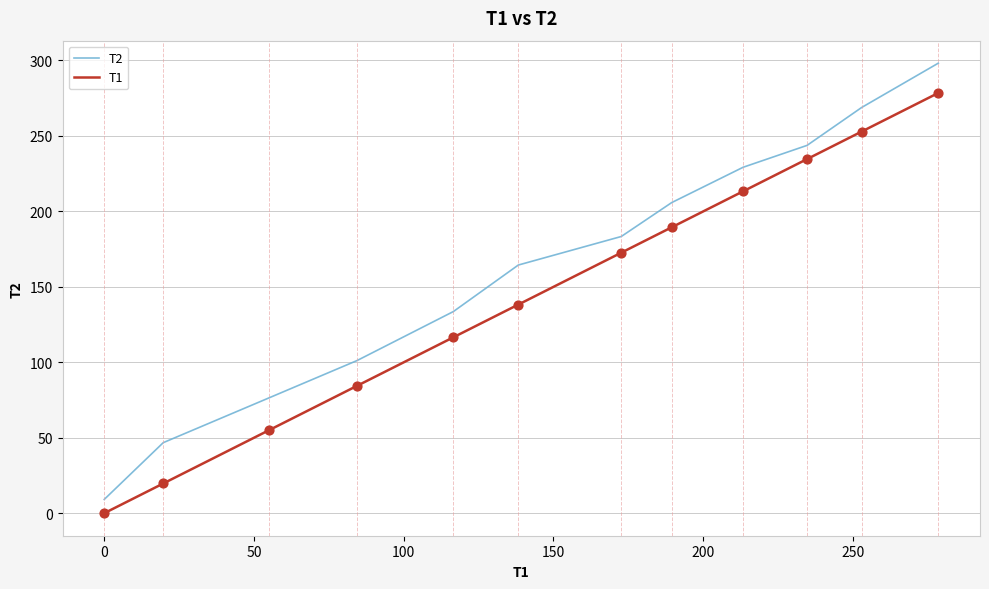

What are all the series names shown in the legend?

T2, T1